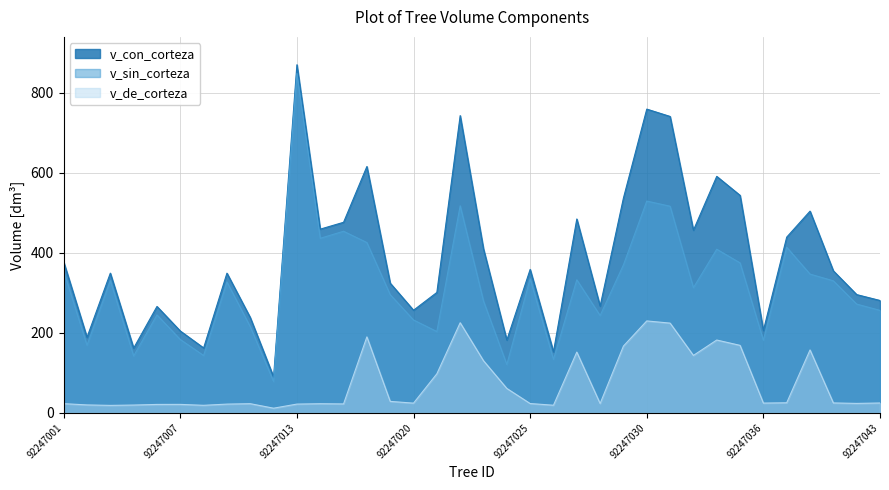

Is the value of v_de_corteza at 92247026 greater than the value of v_con_corteza at 92247024?

No